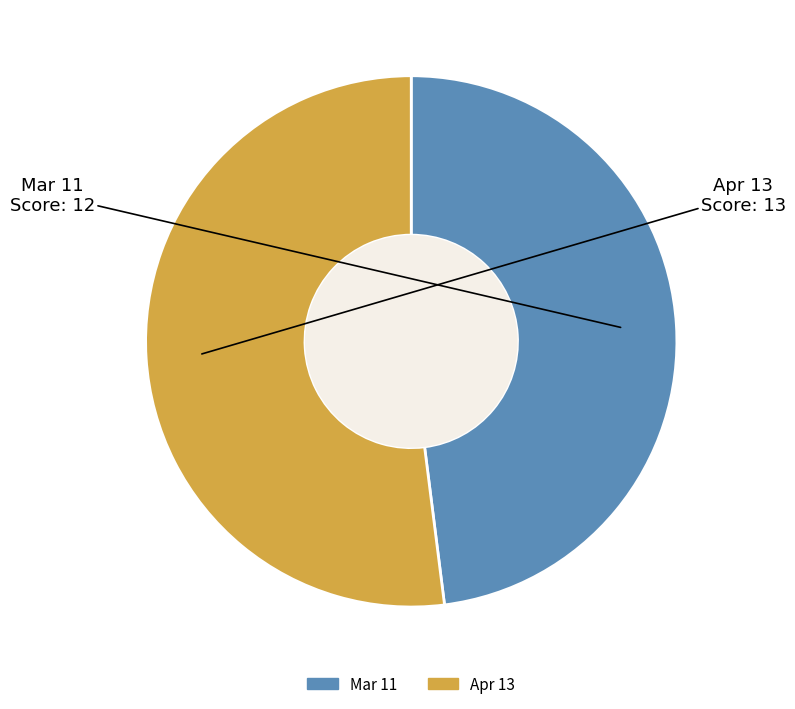

How many slices are in this pie chart?

2